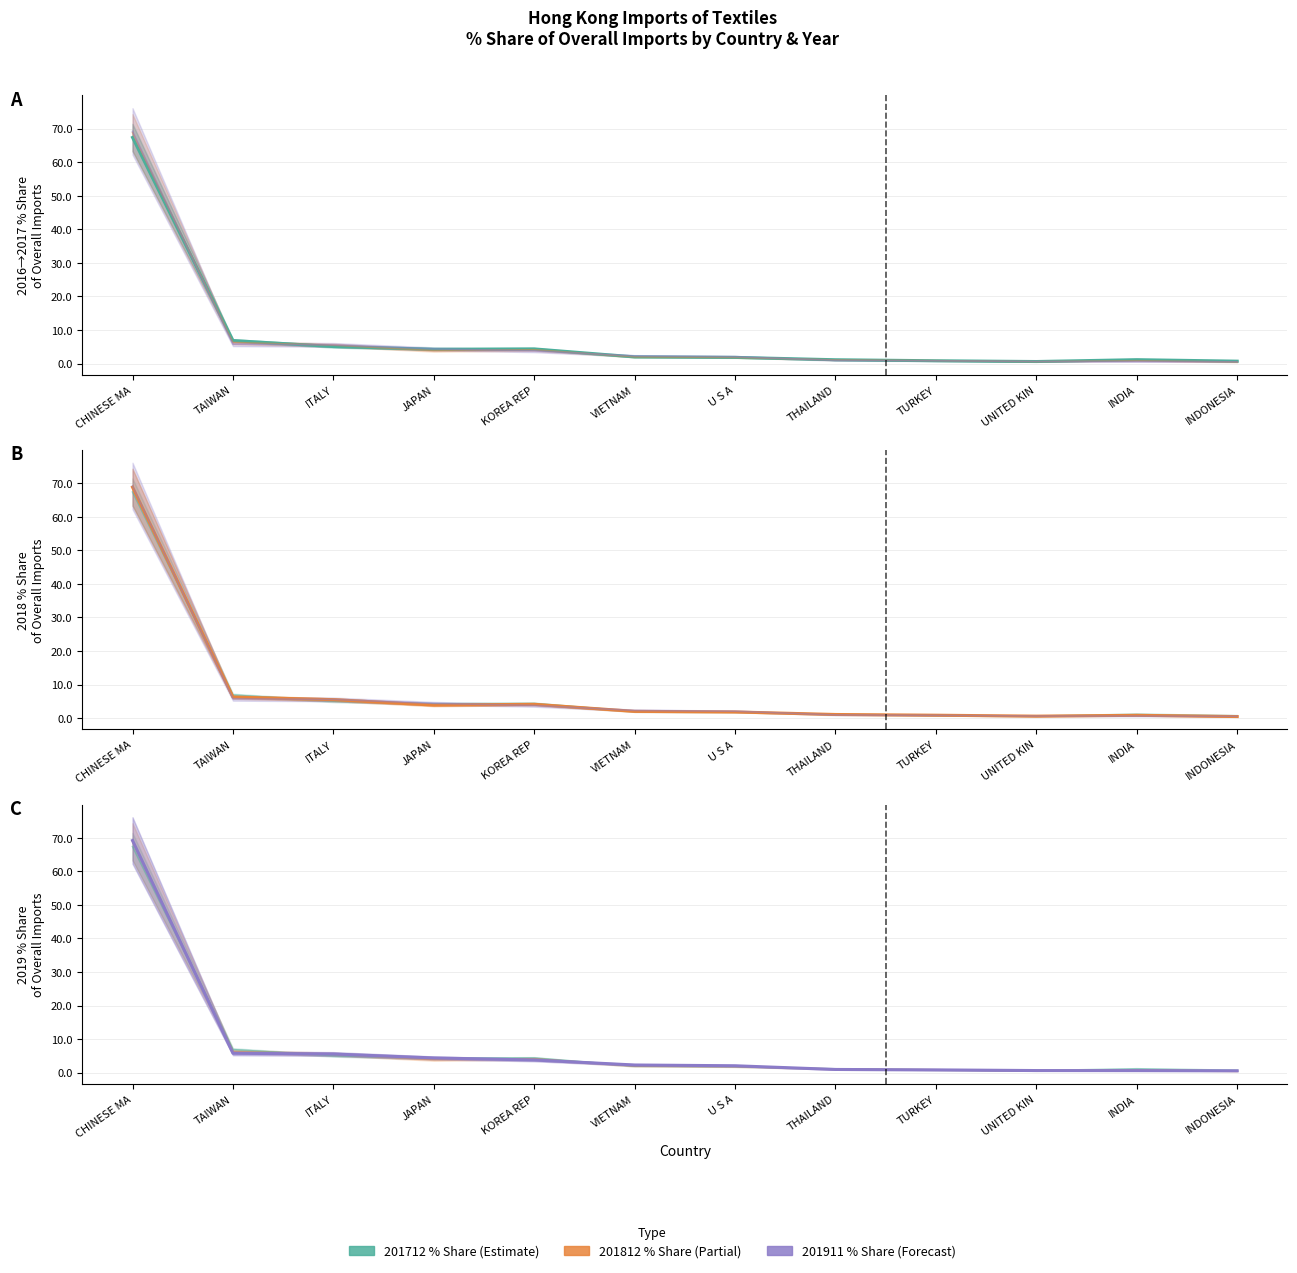

How many times do 201712 % Share and 201911 % Share cross each other?

7